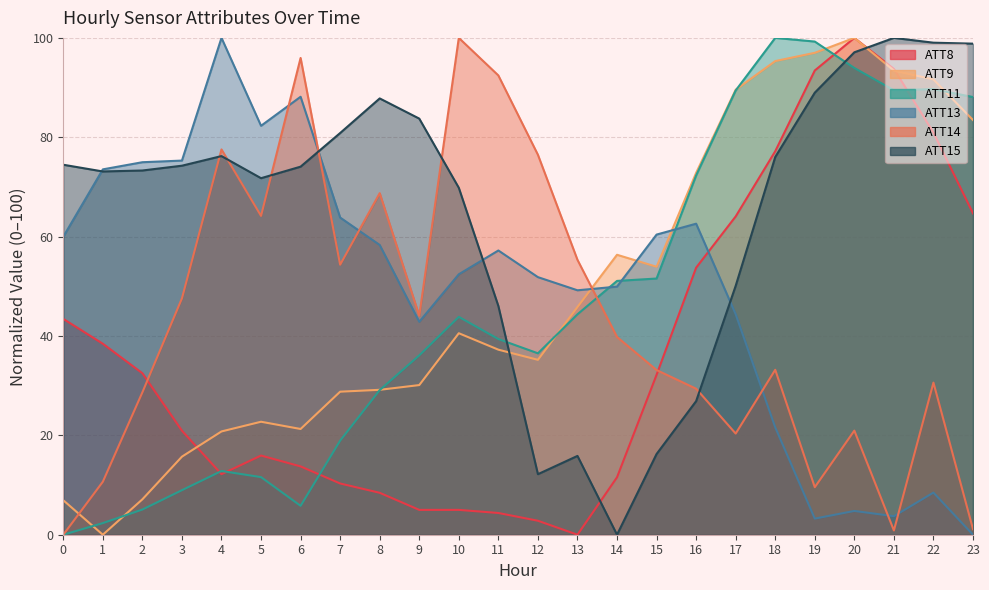

What is the average value of the ATT13 series?

49.5